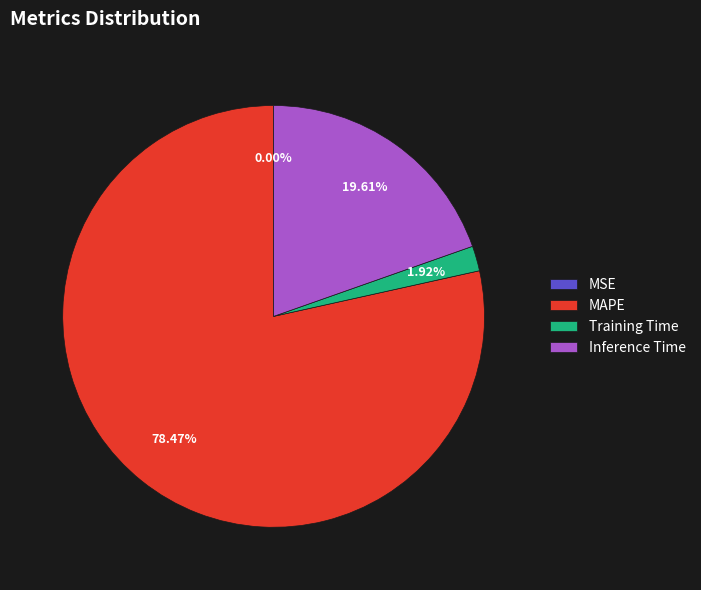

To the nearest percent, what percentage of the pie is Inference Time?

20%